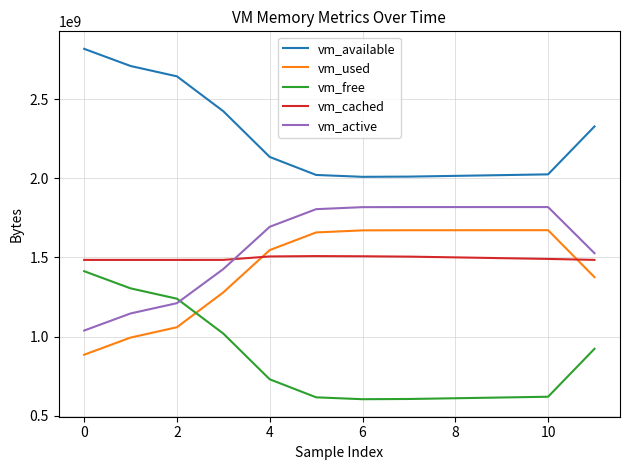

What is the difference between the second highest and minimum values in the vm_active series?

780701696